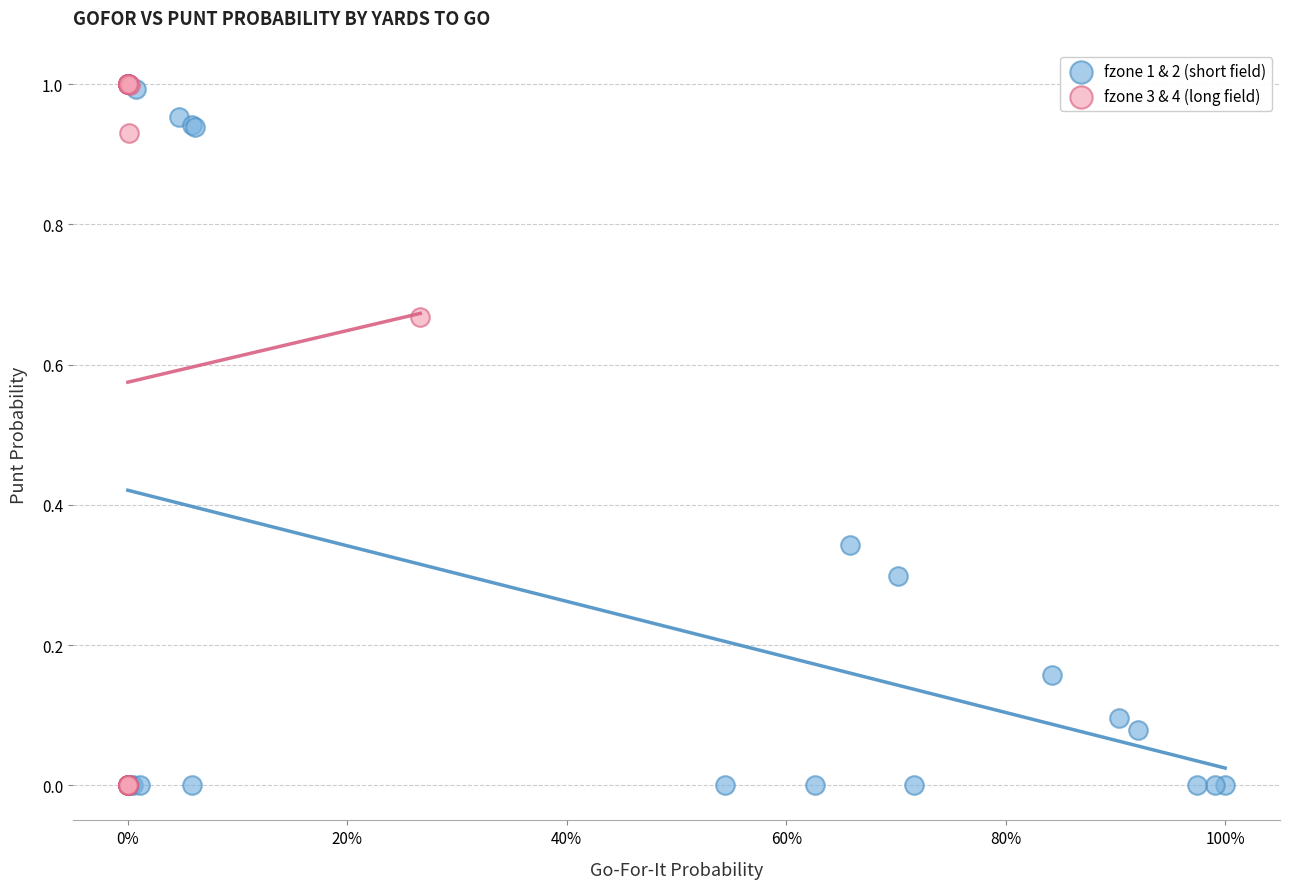

Which series has the largest Y range (max minus min)?

fzone 3 & 4 (long field)